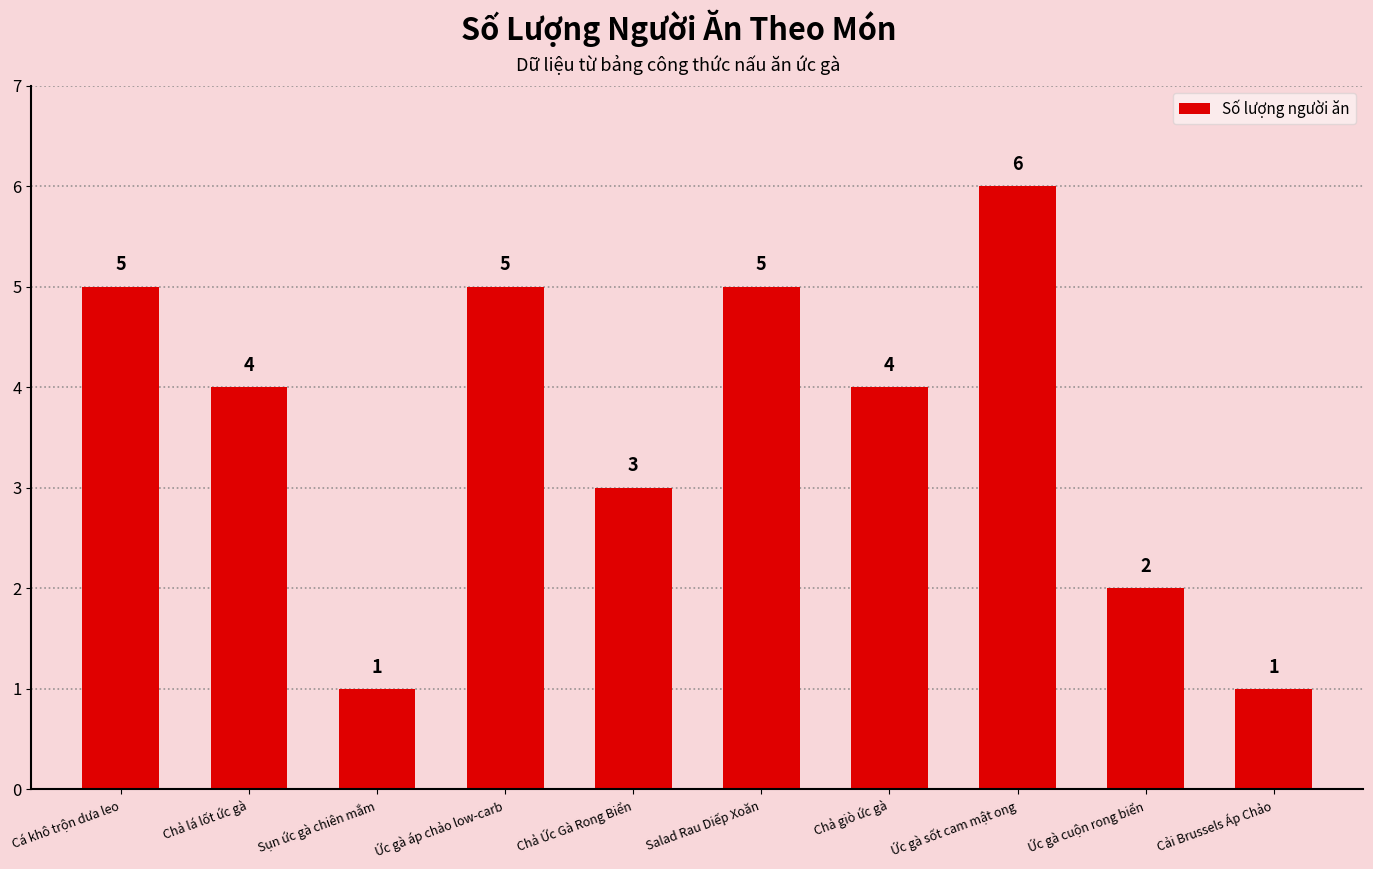

Reading left to right, transcribe all the data shown in this chart.

Cá khô trộn dưa leo=5	Chả lá lốt ức gà=4	Sụn ức gà chiên mắm=1	Ức gà áp chảo low-carb=5	Chả Ức Gà Rong Biển=3	Salad Rau Diếp Xoăn=5	Chả giò ức gà=4	Ức gà sốt cam mật ong=6	Ức gà cuộn rong biển=2	Cải Brussels Áp Chảo=1